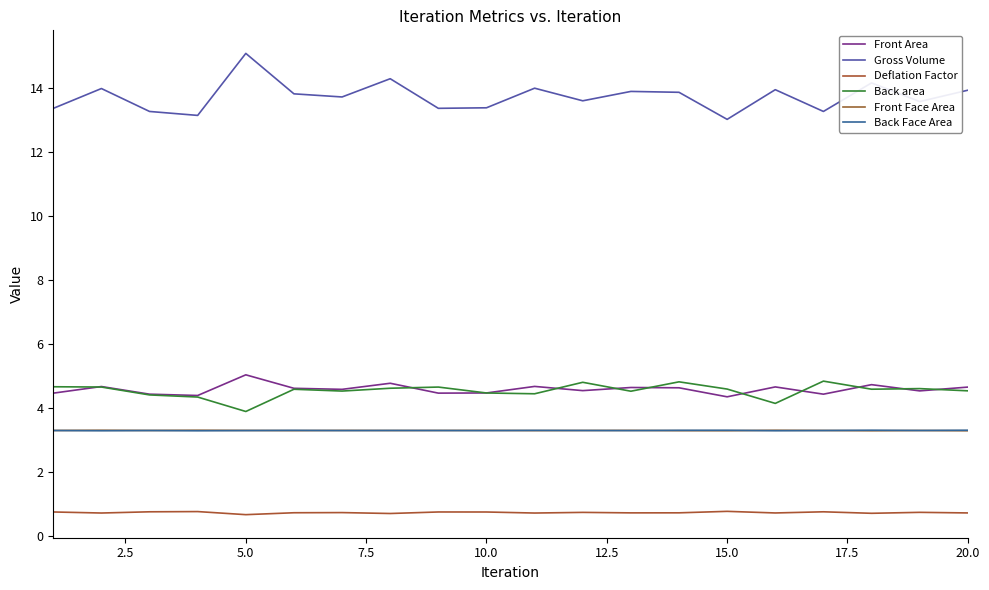

Is this an area chart (filled region under the line)?

No